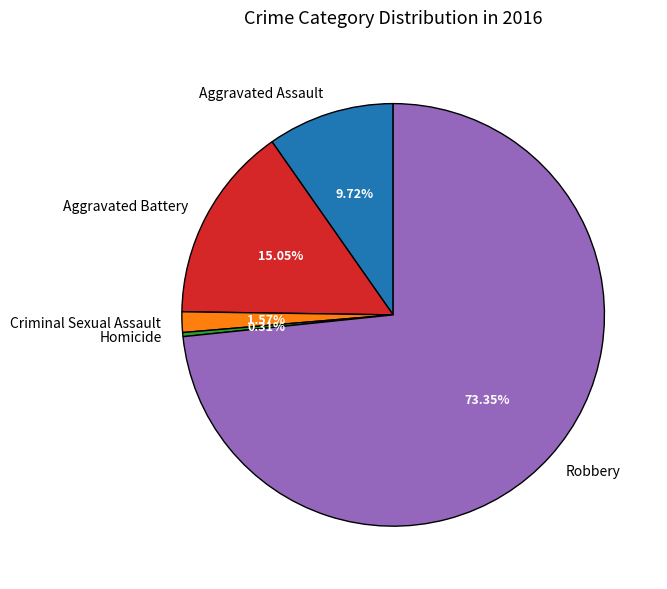

How many slices are in this pie chart?

5